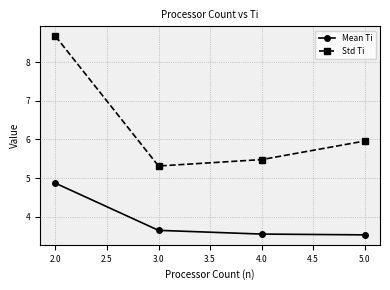

Which series has the widest spread of values?

Std Ti